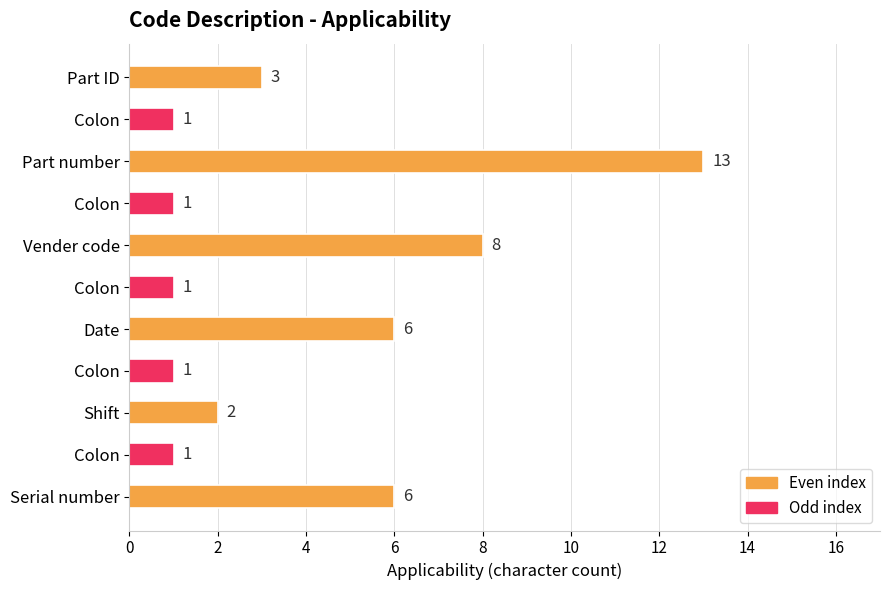

How many series are shown in this chart?

1